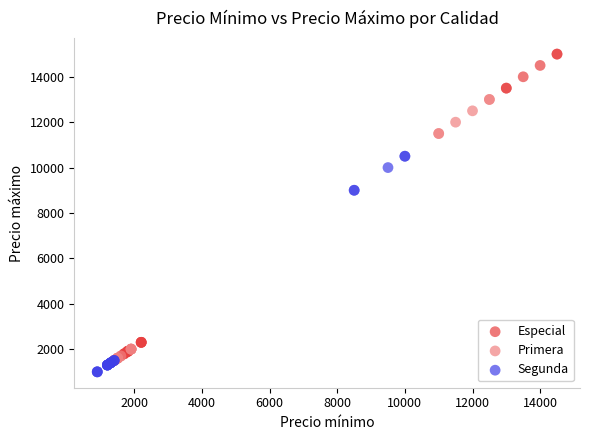

Which series contains the highest Y value?

Especial